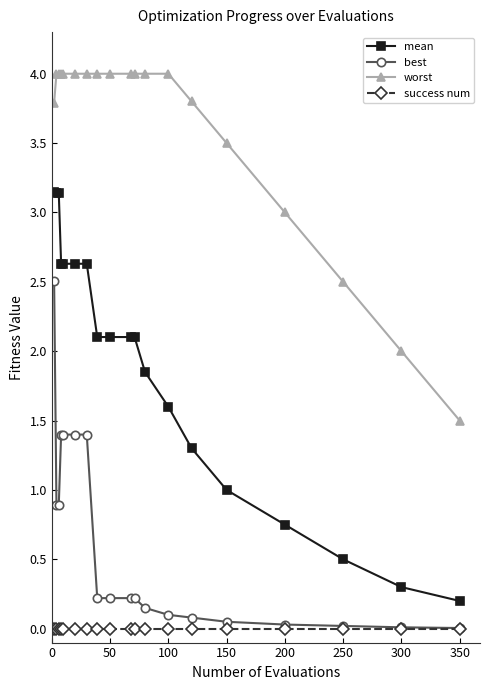

True or false: worst and best intersect in this chart.

False